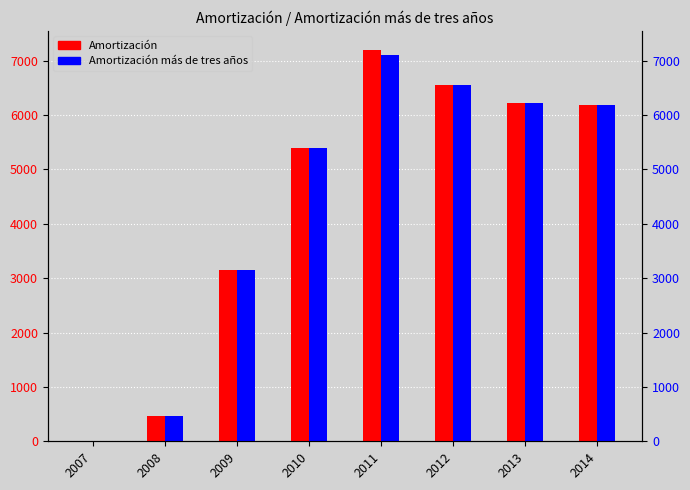

Is it true that Amortización equals 185 at 2008?

False